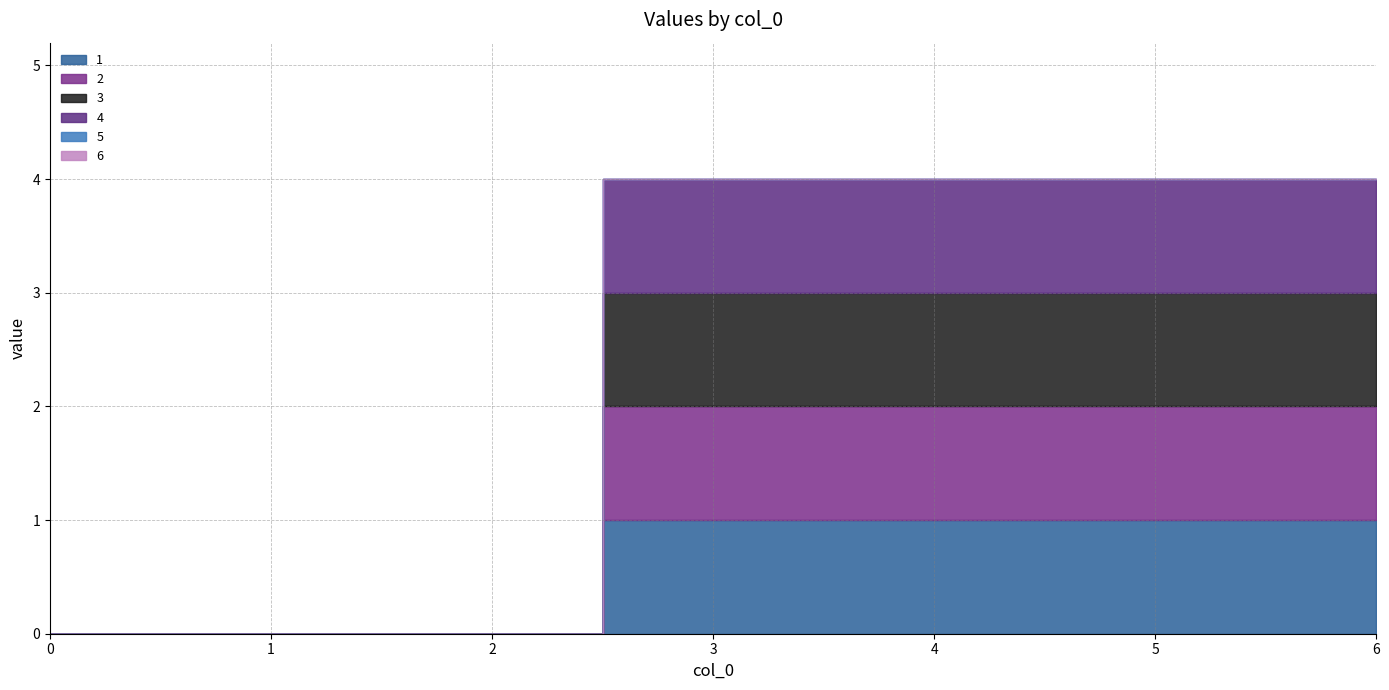

Which series has the largest total across all categories?

1